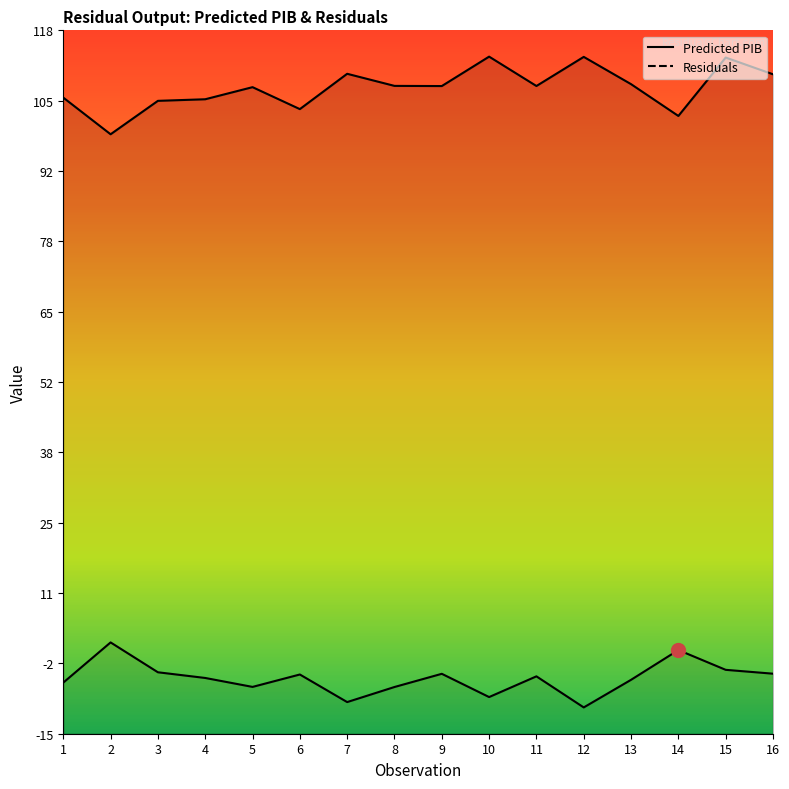

The value of Predicted PIB at 7 is 189.1. True or false?

False